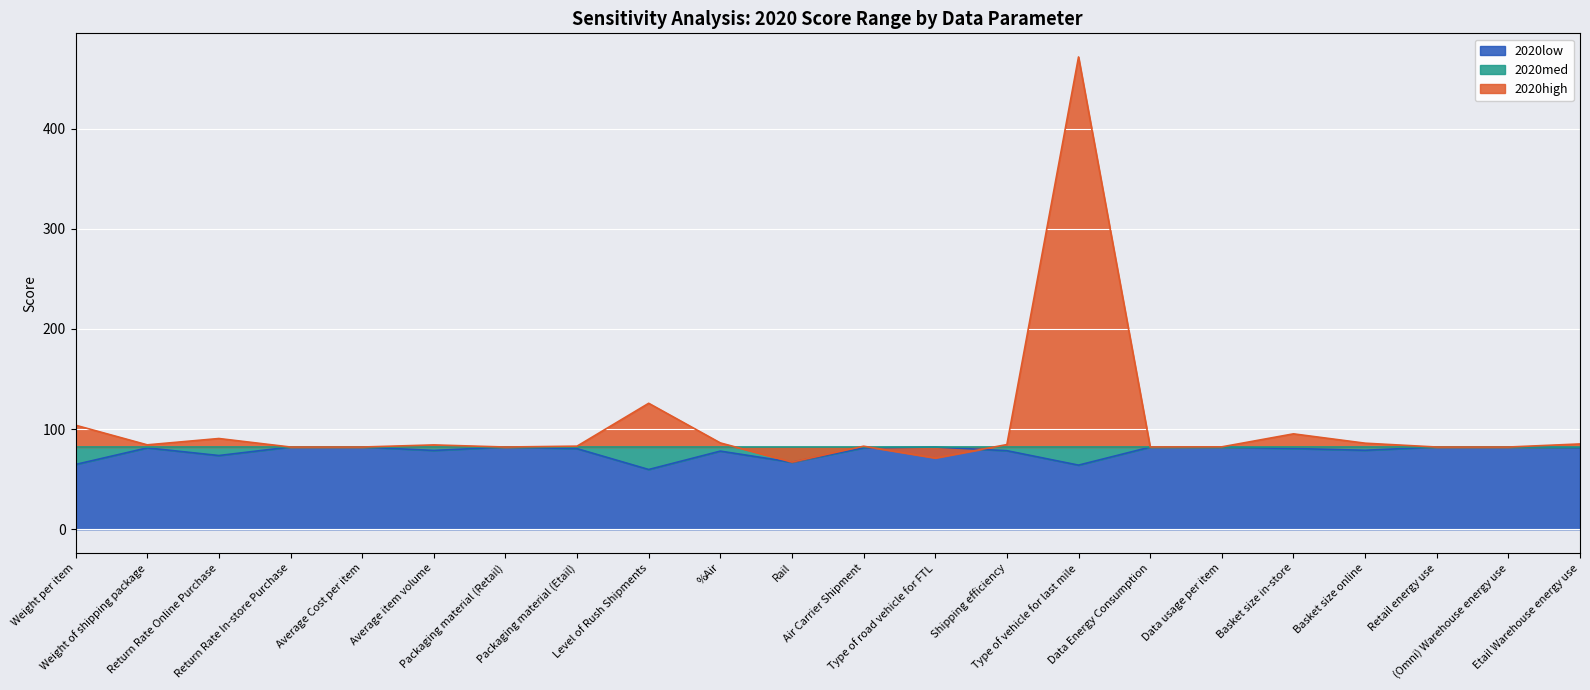

True or false: 2020high and 2020low cross at least once.

True